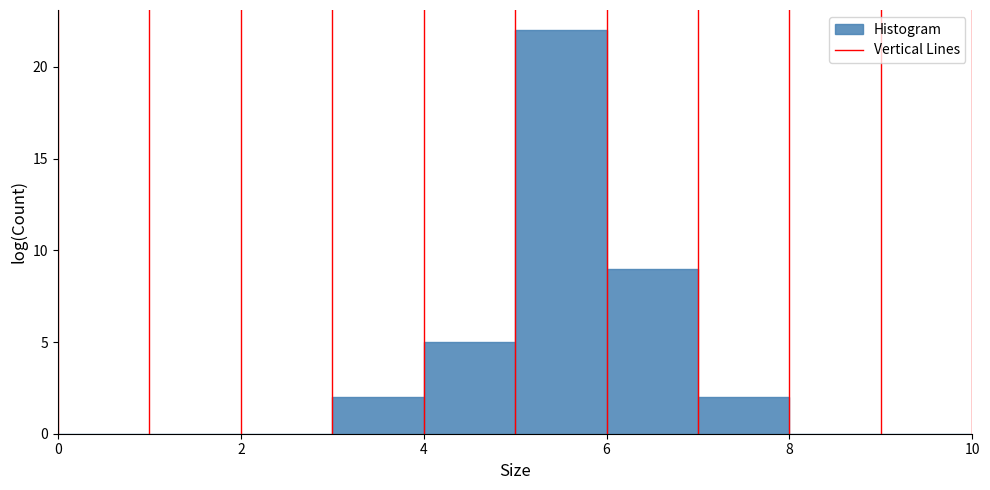

Reading left to right, list every bar in this chart as the range it spans on the x-axis followed by its height. The values are not printed on the chart, so give them approximately, as read against the axis.

0 to 1: 0
1 to 2: 0
2 to 3: 0
3 to 4: 2
4 to 5: 5
5 to 6: 22
6 to 7: 9
7 to 8: 2
8 to 9: 0
9 to 10: 0